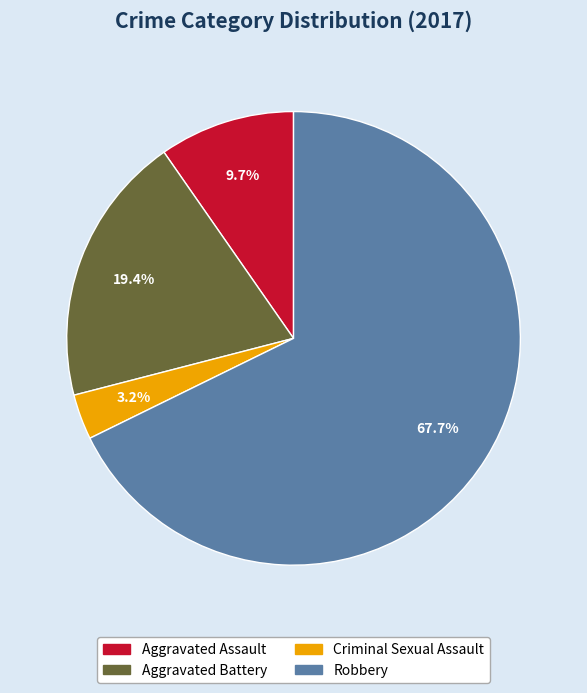

What is the smallest slice in the pie chart?

Criminal Sexual Assault